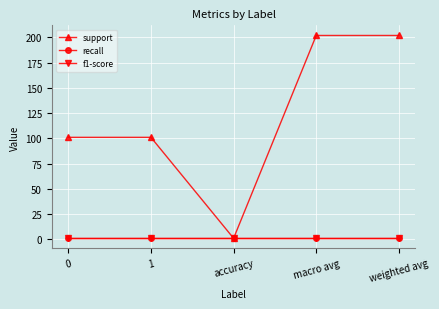

What is the label of the 4th point from the left?

macro avg